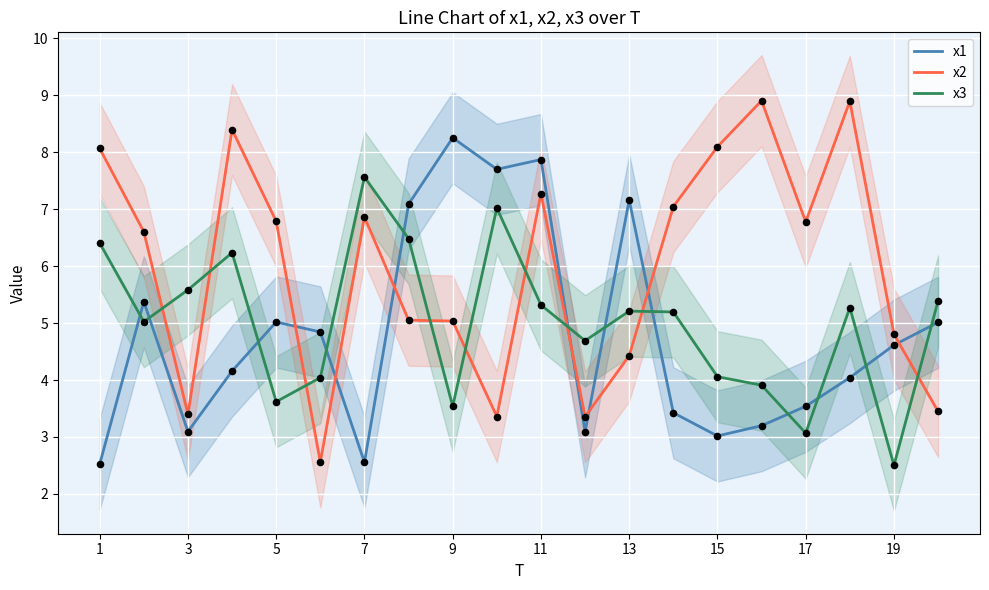

Is the value of x3 at 19 greater than the value of x2 at 9?

No